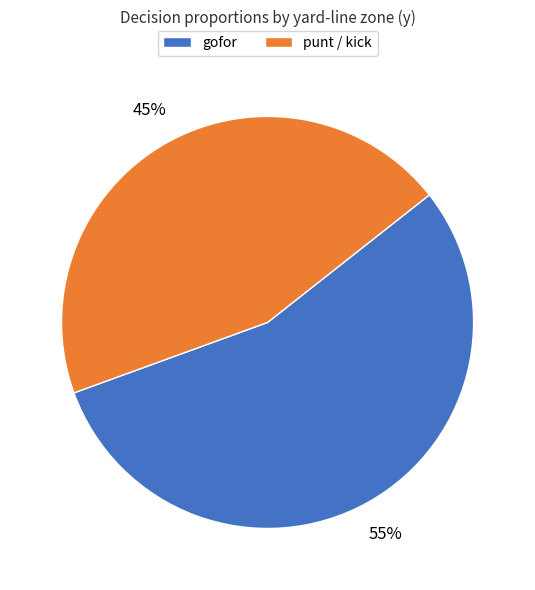

Rank the categories by value from lowest to highest.

punt / kick, gofor